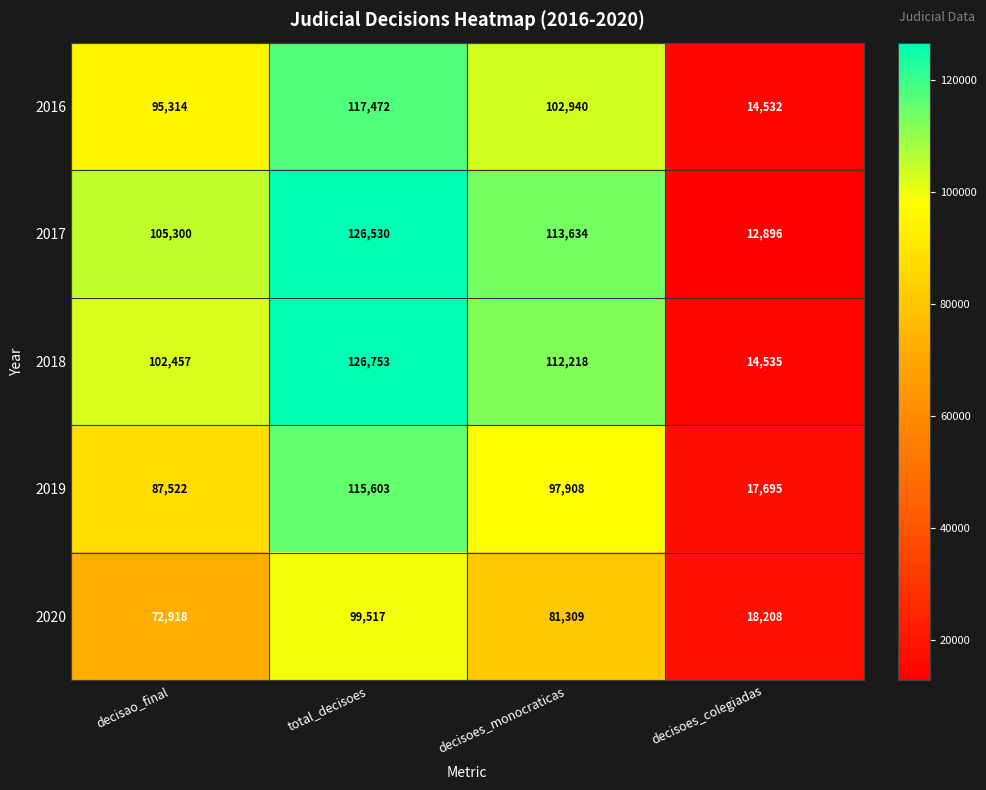

What is the greatest value displayed?

126753